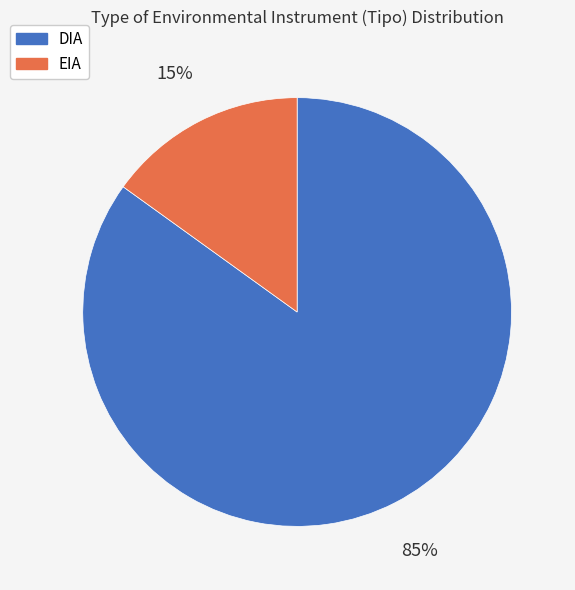

To the nearest percent, what is the average slice percentage?

50%